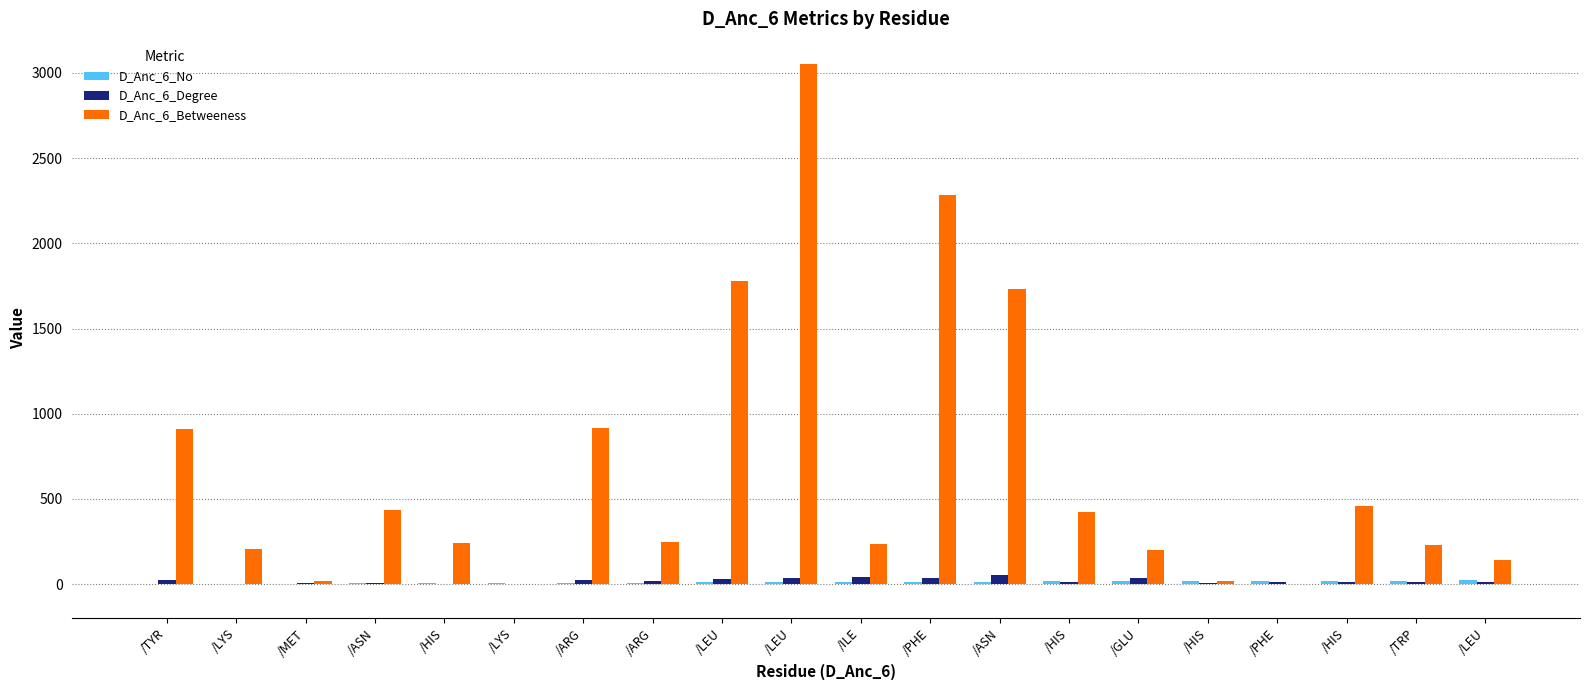

Are the bars horizontal?

No